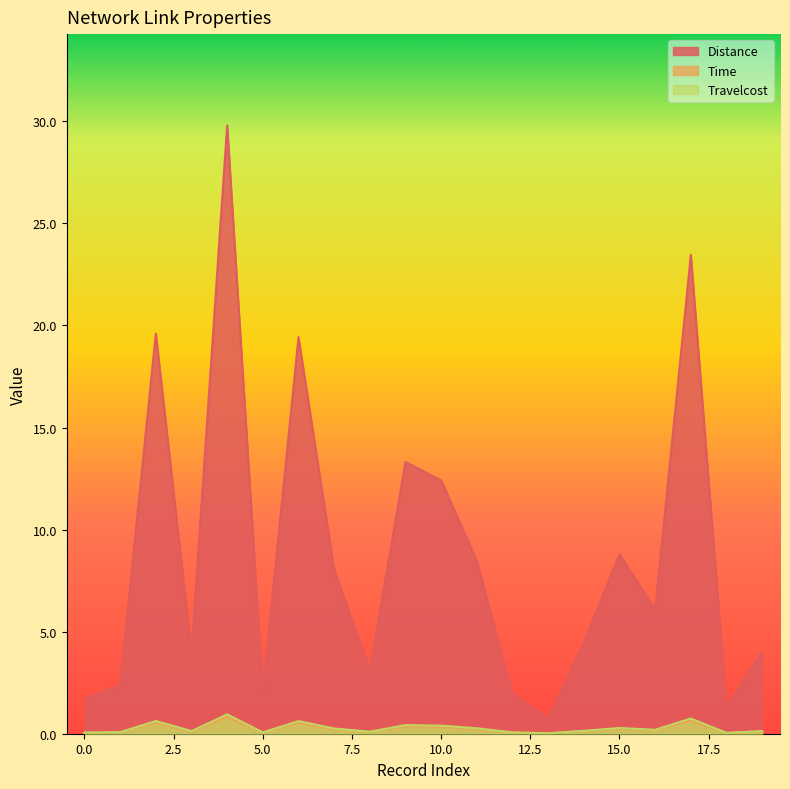

True or false: Distance has more than 2 points higher than both neighbors.

True